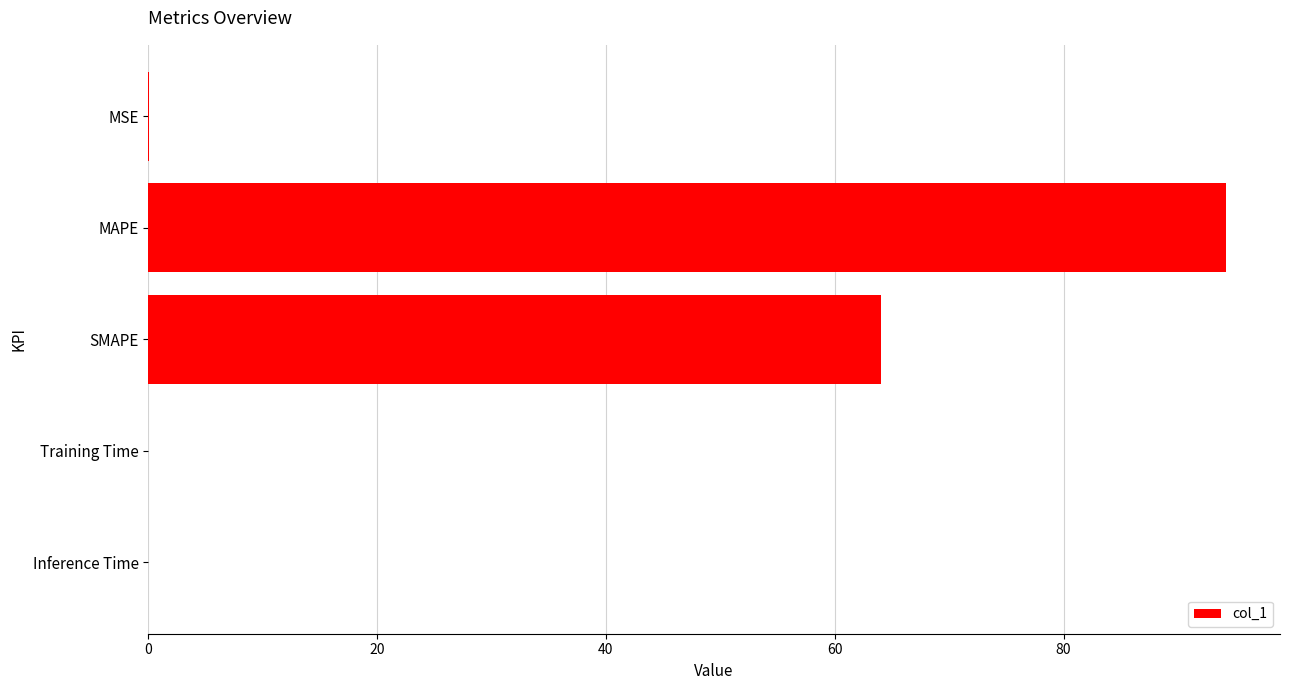

True or false: the data shows 64.0 at SMAPE.

True